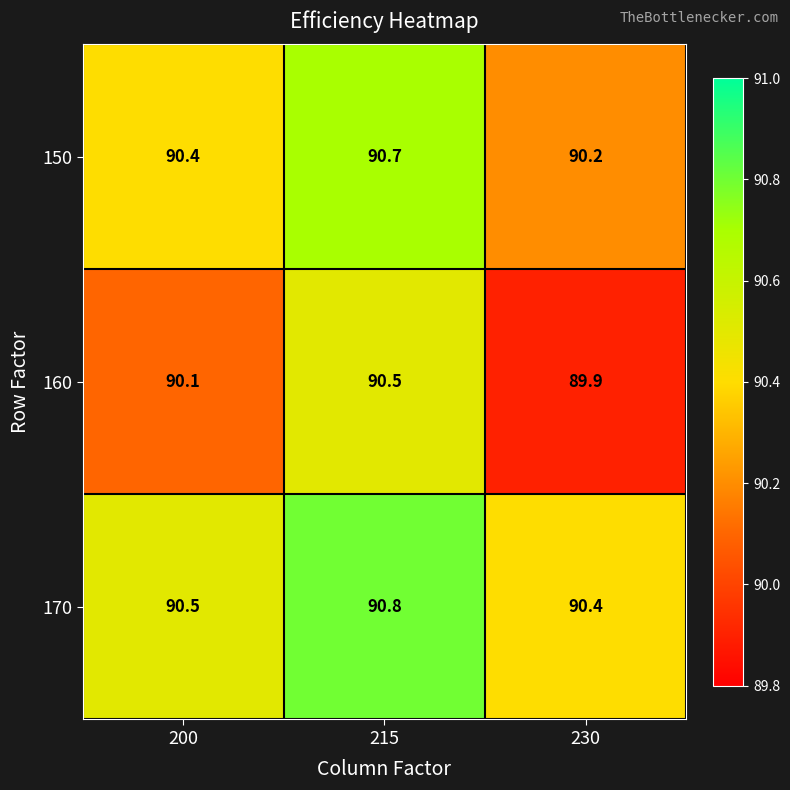

Is it true that 160 equals 36.5 at 215?

False